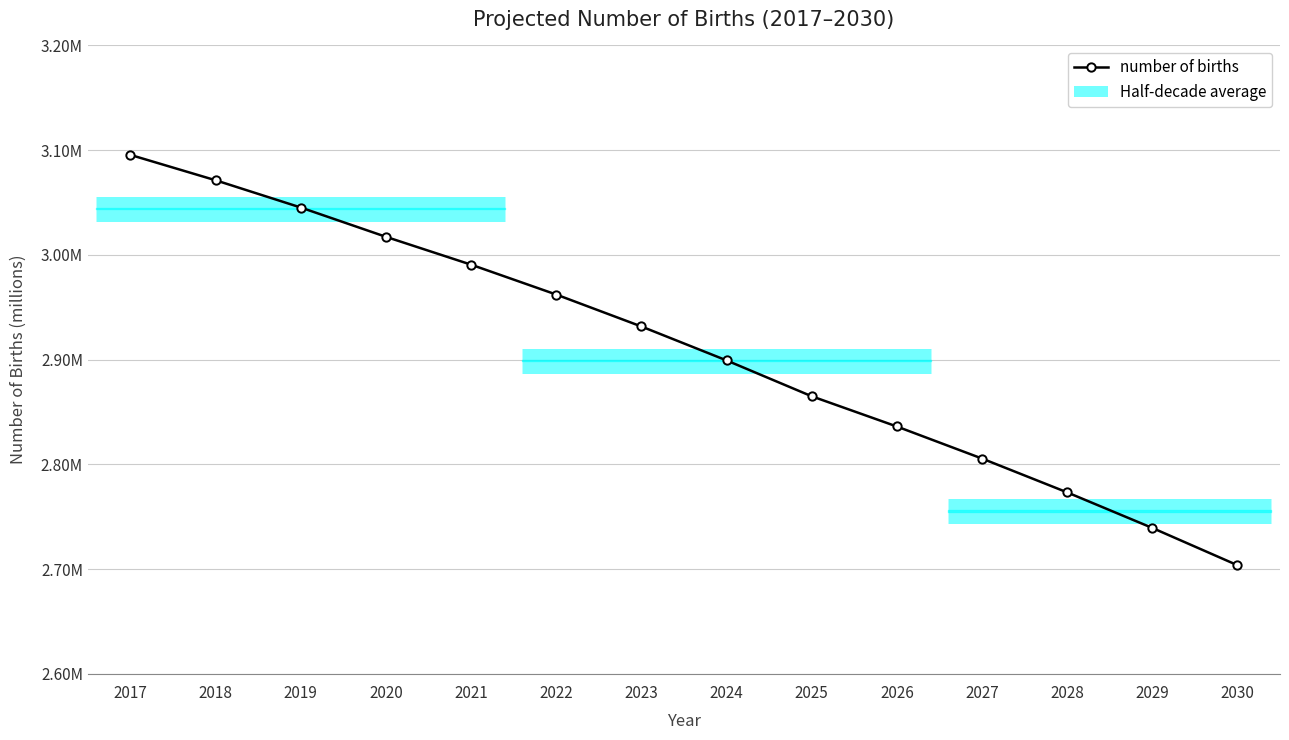

What is the change in value from 2024 to 2030?

-195585